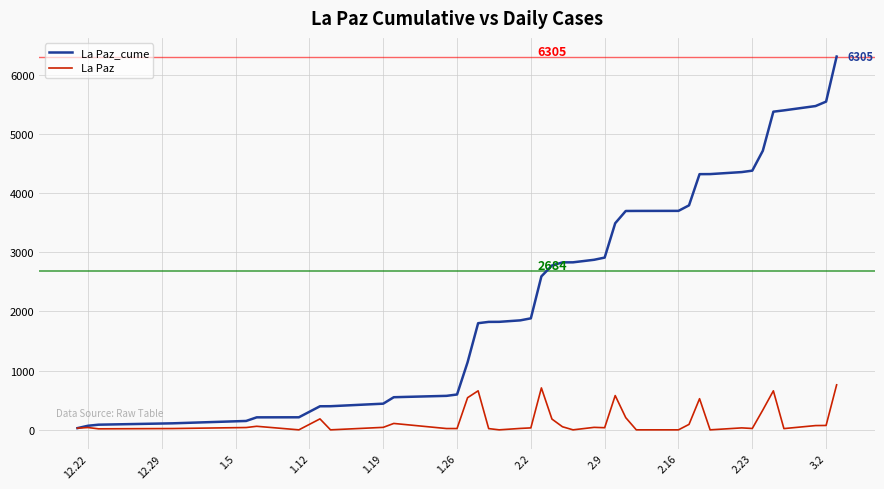

What is the maximum value shown in the chart?

6305